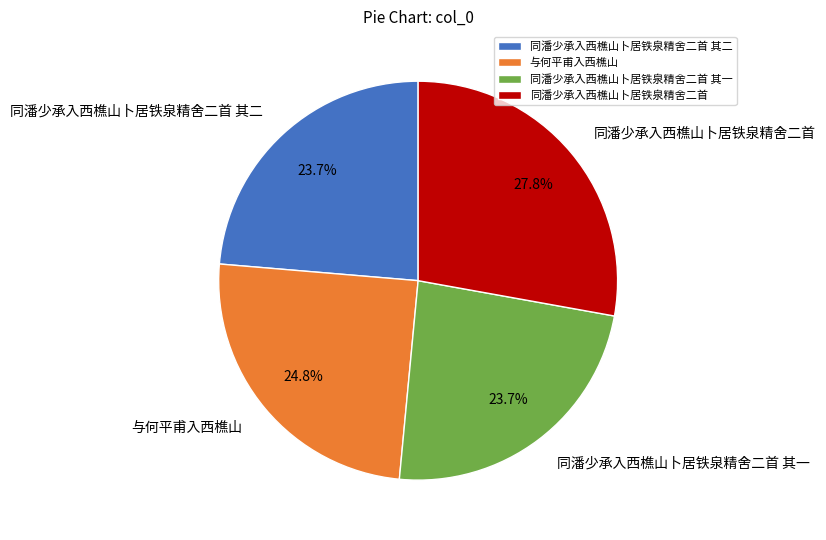

Is 同潘少承入西樵山卜居铁泉精舍二首 其二 the majority of the pie?

No